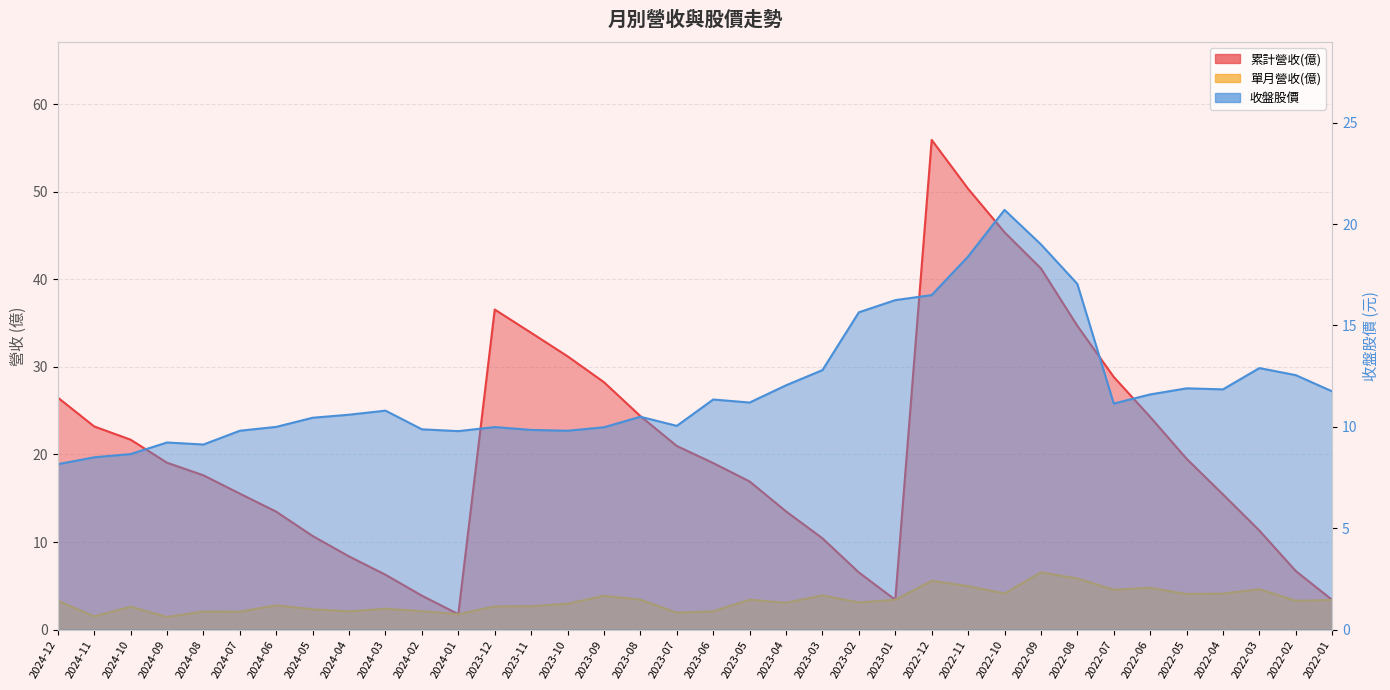

Reading right to left, transcribe all the data shown in this chart.

累計營收(億): 2022-01=3.4	2022-02=6.7	2022-03=11.3	2022-04=15.4	2022-05=19.5	2022-06=24.3	2022-07=28.9	2022-08=34.7	2022-09=41.2	2022-10=45.4	2022-11=50.3	2022-12=55.9	2023-01=3.4	2023-02=6.5	2023-03=10.4	2023-04=13.5	2023-05=16.9	2023-06=19.0	2023-07=21.0	2023-08=24.4	2023-09=28.2	2023-10=31.2	2023-11=33.9	2023-12=36.5	2024-01=1.8	2024-02=3.9	2024-03=6.3	2024-04=8.4	2024-05=10.7	2024-06=13.5	2024-07=15.5	2024-08=17.6	2024-09=19.1	2024-10=21.7	2024-11=23.2	2024-12=26.5
單月營收(億): 2022-01=3.4	2022-02=3.3	2022-03=4.6	2022-04=4.1	2022-05=4.1	2022-06=4.8	2022-07=4.6	2022-08=5.8	2022-09=6.5	2022-10=4.1	2022-11=5.0	2022-12=5.6	2023-01=3.4	2023-02=3.1	2023-03=3.9	2023-04=3.1	2023-05=3.4	2023-06=2.1	2023-07=1.9	2023-08=3.4	2023-09=3.9	2023-10=3.0	2023-11=2.7	2023-12=2.6	2024-01=1.8	2024-02=2.1	2024-03=2.4	2024-04=2.1	2024-05=2.3	2024-06=2.8	2024-07=2.1	2024-08=2.1	2024-09=1.4	2024-10=2.6	2024-11=1.5	2024-12=3.3
收盤股價: 2022-01=11.8	2022-02=12.6	2022-03=12.9	2022-04=11.8	2022-05=11.9	2022-06=11.6	2022-07=11.2	2022-08=17.1	2022-09=19.0	2022-10=20.7	2022-11=18.4	2022-12=16.5	2023-01=16.2	2023-02=15.7	2023-03=12.8	2023-04=12.1	2023-05=11.2	2023-06=11.3	2023-07=10.1	2023-08=10.5	2023-09=10.0	2023-10=9.8	2023-11=9.8	2023-12=10.0	2024-01=9.8	2024-02=9.9	2024-03=10.8	2024-04=10.6	2024-05=10.4	2024-06=10.0	2024-07=9.8	2024-08=9.1	2024-09=9.2	2024-10=8.7	2024-11=8.5	2024-12=8.2